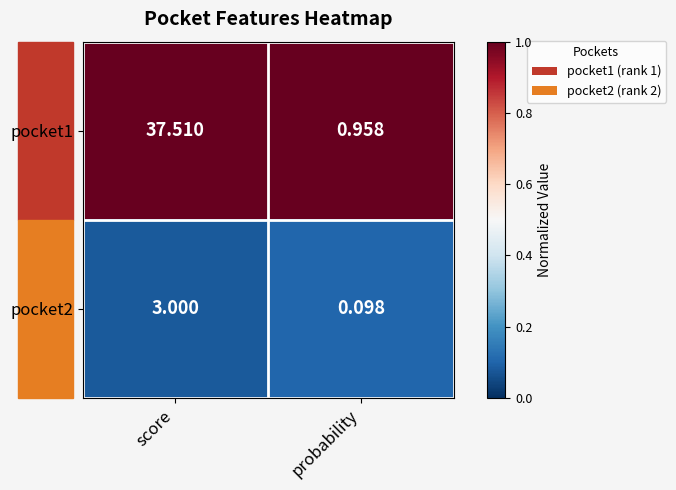

Where is pocket2 nearest to the value 1?

probability